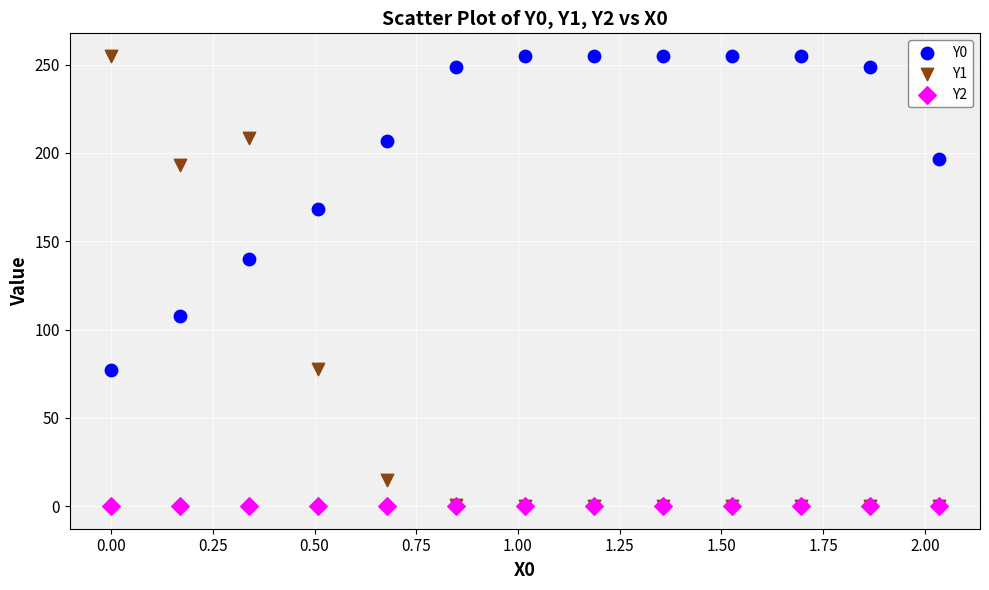

Across all series, what Y value is closest to 127?

140.2